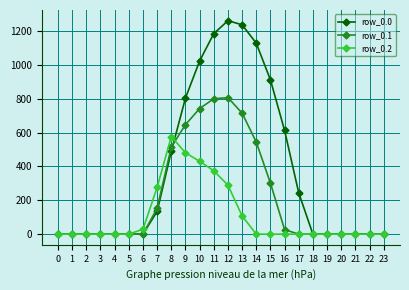

How many series are shown in this chart?

3